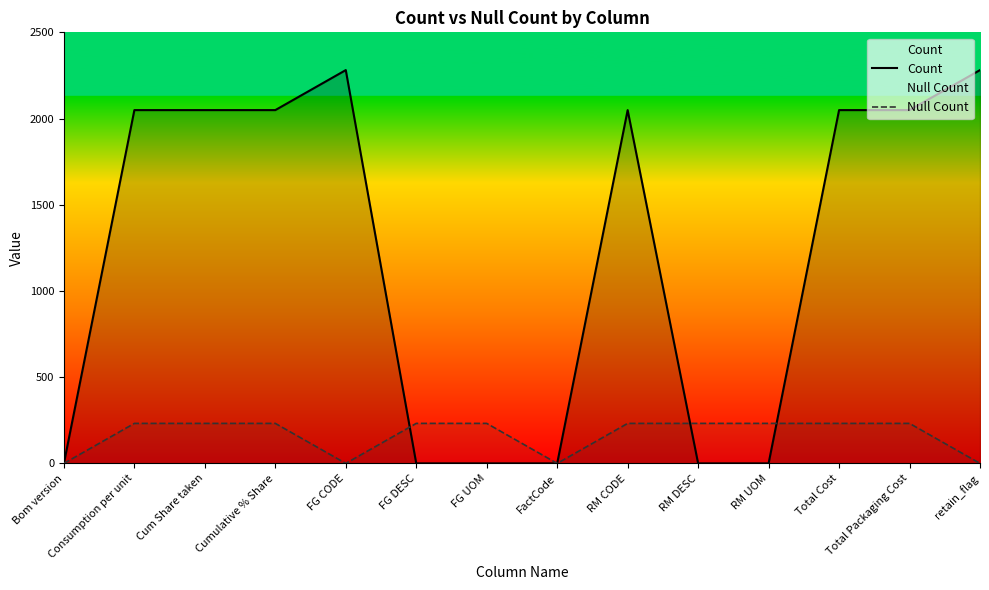

Is it true that Null Count equals 134 at RM DESC?

False